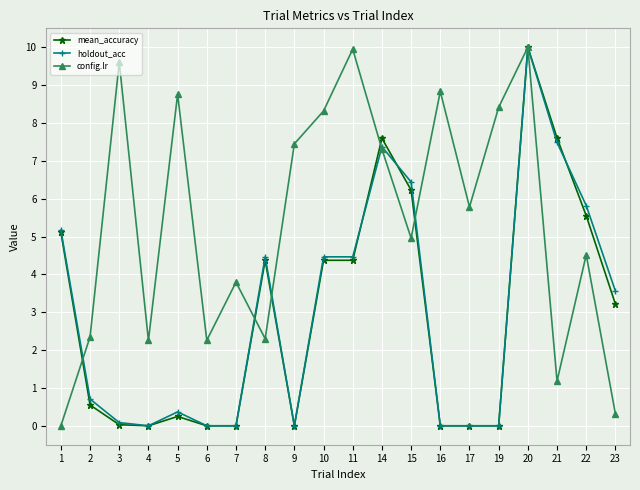

How many interior local valleys does the config.lr series have?

6